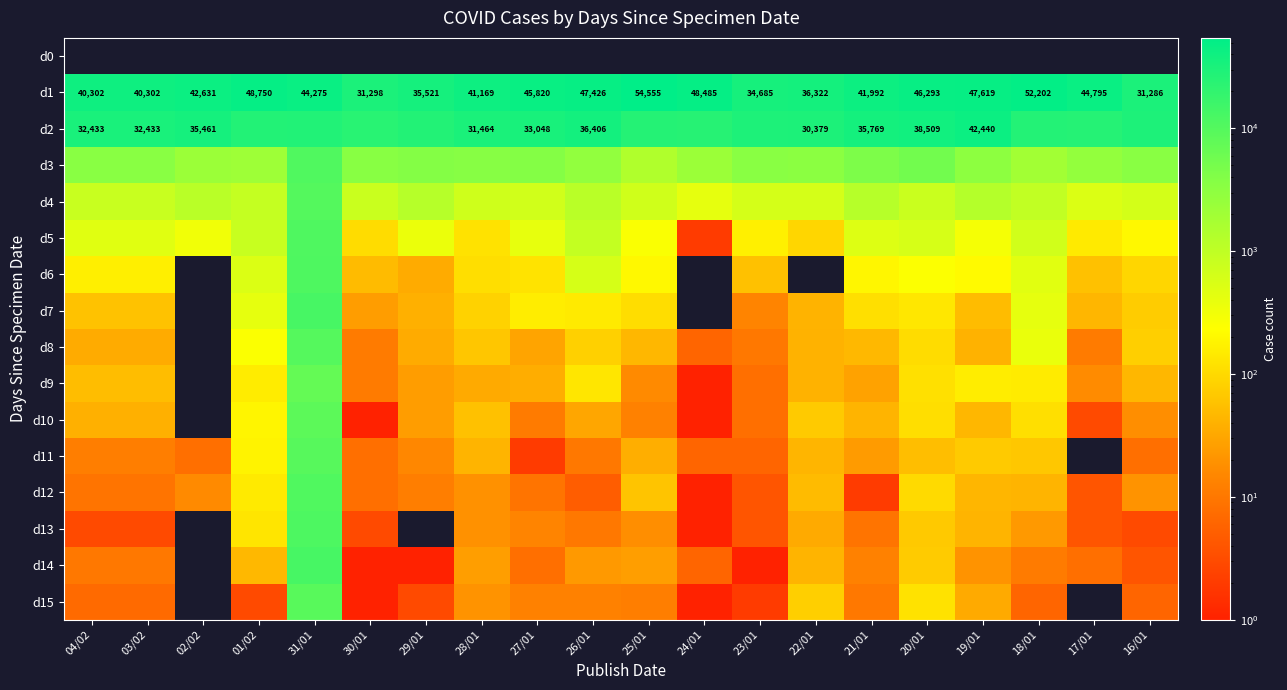

List the series in order of their peak value, highest first.

d1, d2, d7, d14, d13, d6, d5, d3, d12, d4, d8, d11, d15, d10, d9, d0